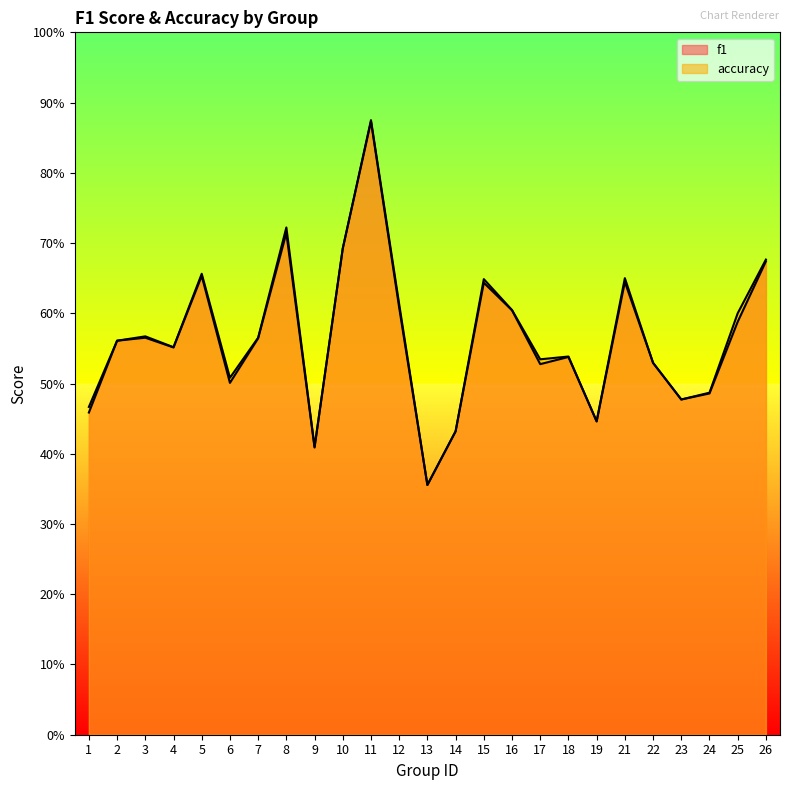

List the labels in order of accuracy value, largest first.

11, 8, 10, 26, 5, 21, 15, 12, 16, 25, 3, 7, 2, 4, 18, 17, 22, 6, 24, 23, 1, 19, 14, 9, 13